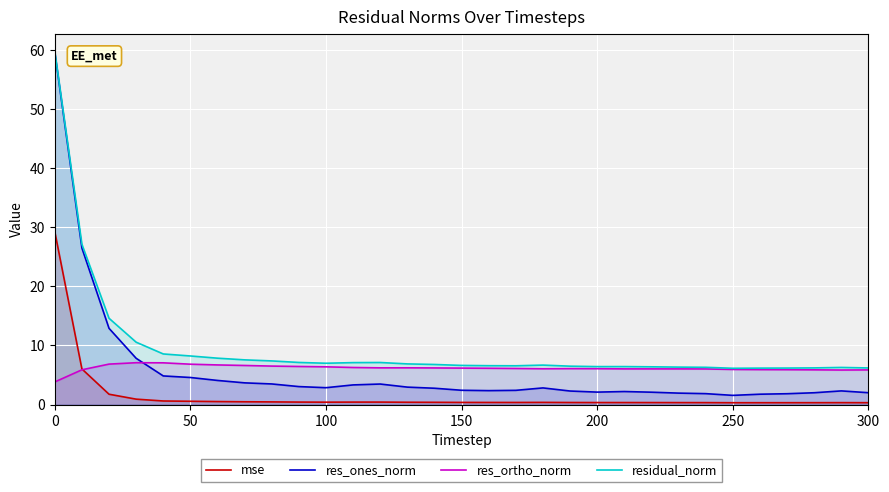

How many lines are shown in the chart?

4